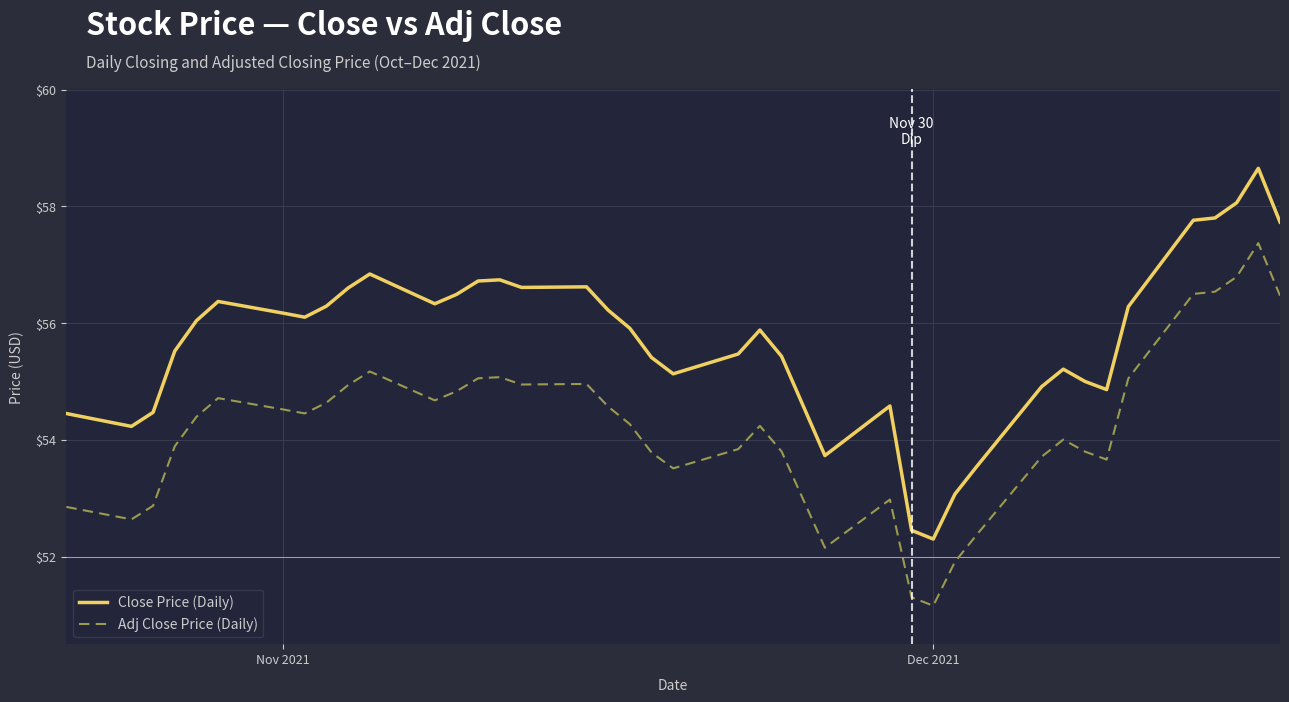

Which series has the widest spread of values?

Close Price (Daily)